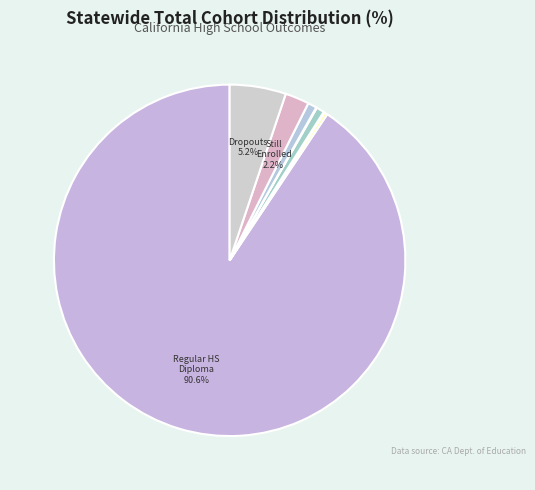

Which slice is the smallest?

Adult Education H.S. Diploma